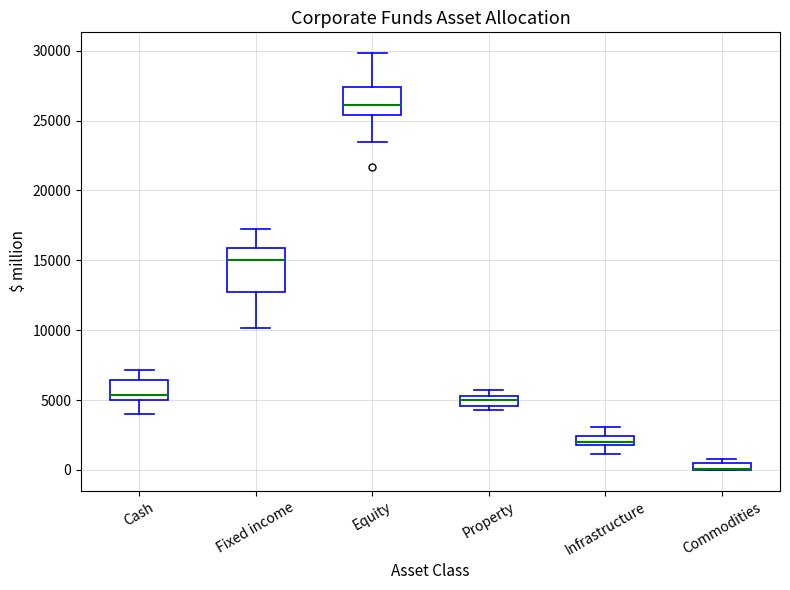

Where is the upper edge of the box for Equity on the y-axis? The values are not printed on the chart, so give them approximately, as read against the axis.

27500